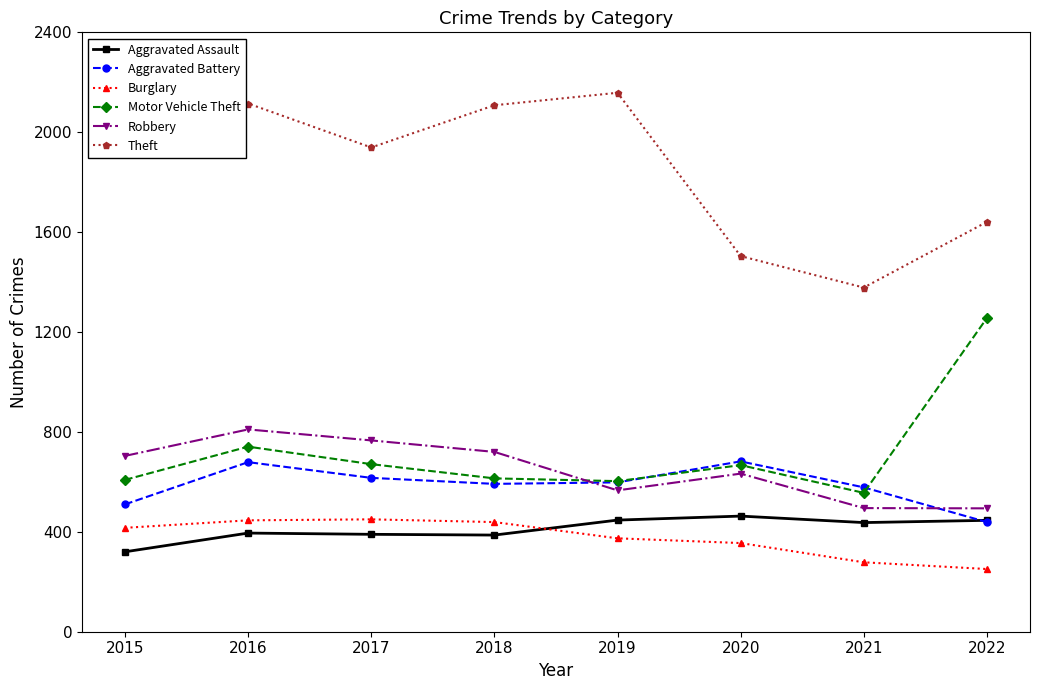

After their last crossing, which series has the higher values: Aggravated Battery or Robbery?

Robbery